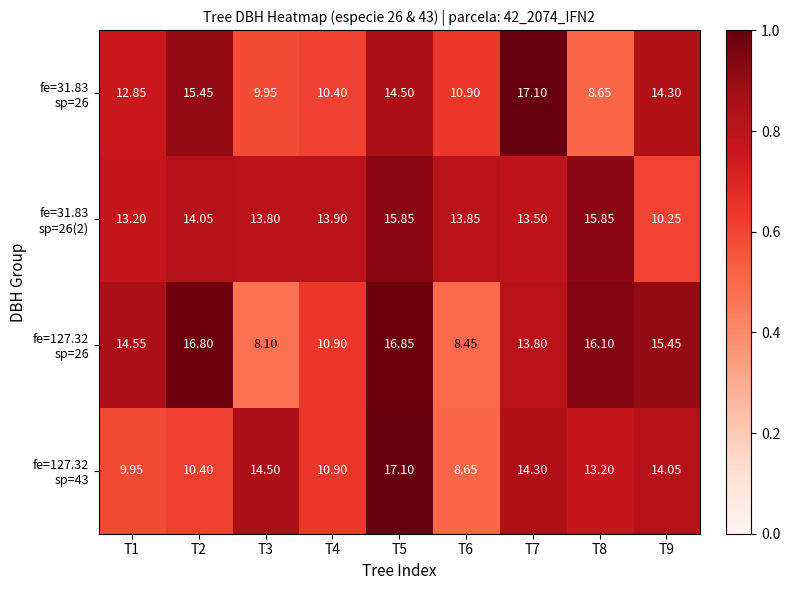

List the series in order of their peak value, highest first.

fe=31.83 sp=26, fe=127.32 sp=43, fe=127.32 sp=26, fe=31.83 sp=26(2)